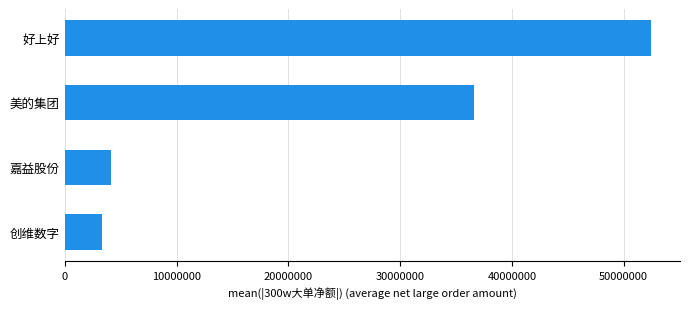

Reading top to bottom, list all the values displayed in this chart.

52416079	36588744	4100000	3301707